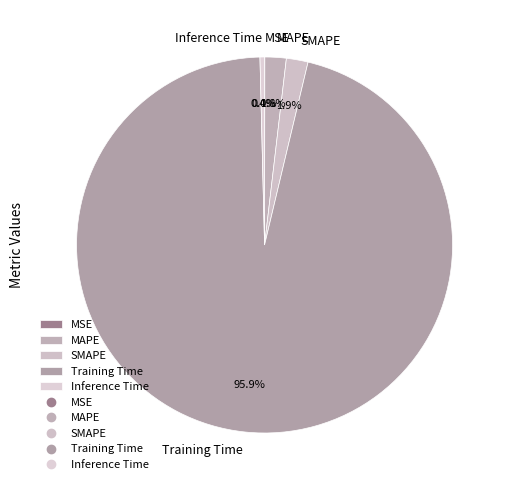

True or false: SMAPE accounts for 2% of the total.

True